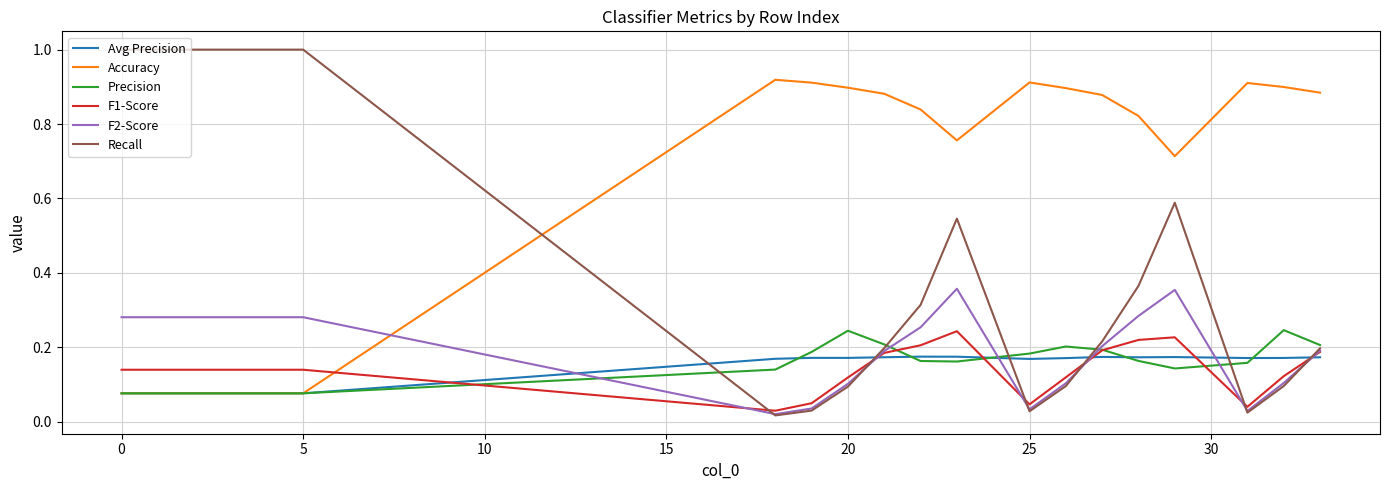

Which series has the largest total across all categories?

Accuracy